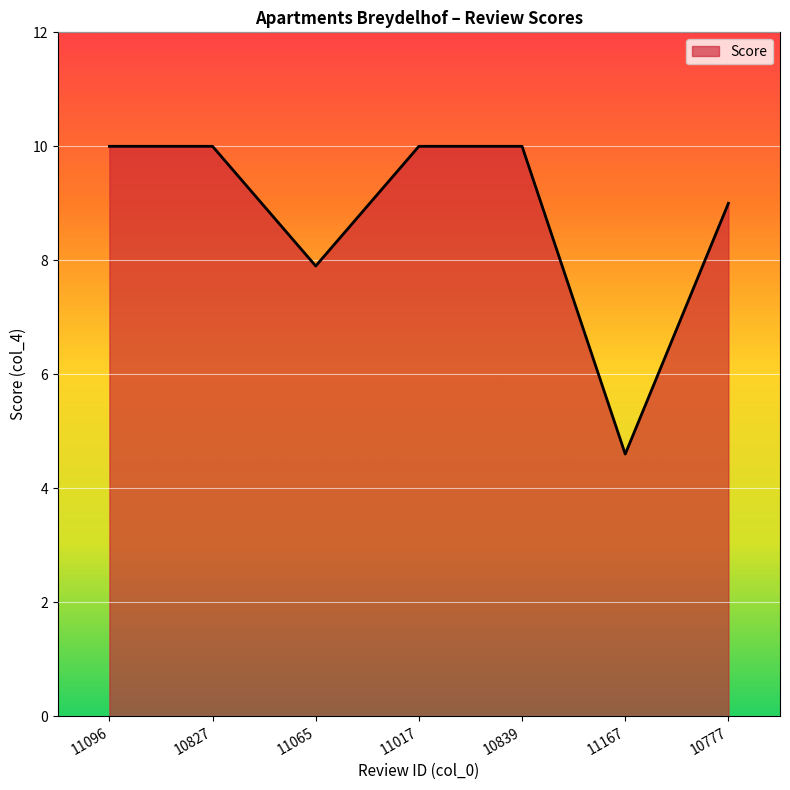

True or false: the data shows 13.5 at 10839.

False